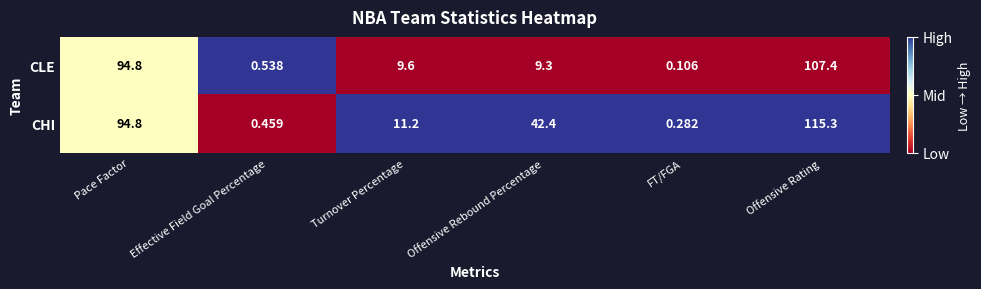

Which label corresponds to the largest value in the chart?

Offensive Rating